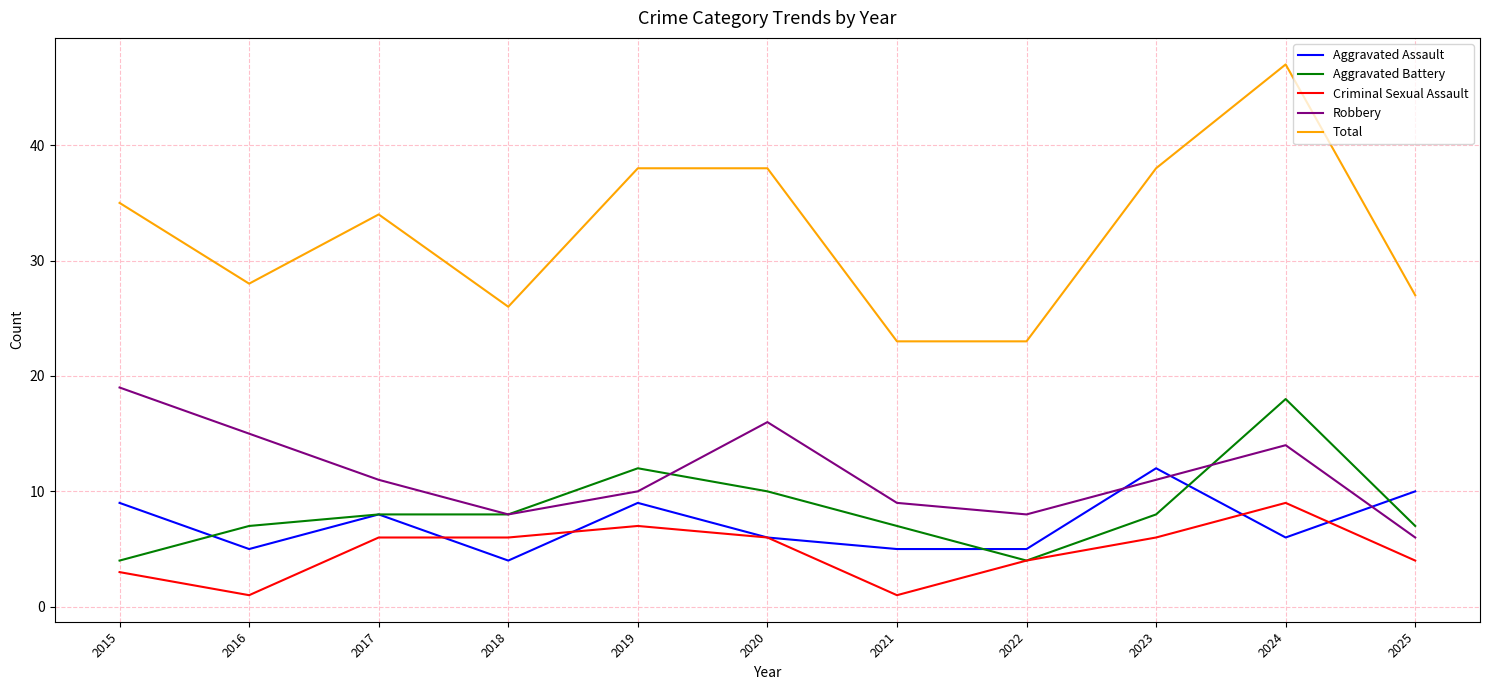

True or false: Criminal Sexual Assault and Total intersect in this chart.

False